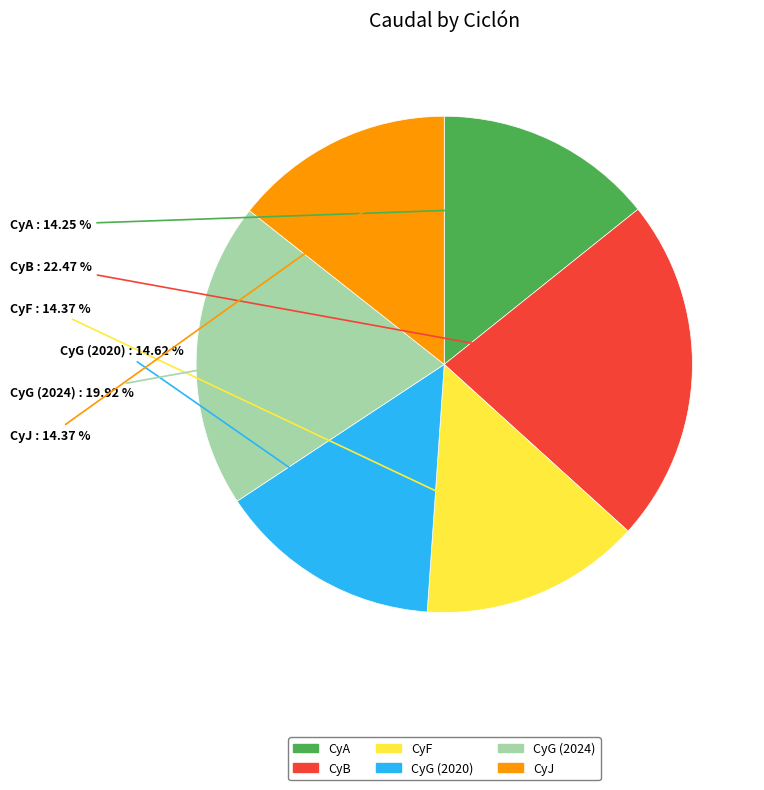

Does CyA represent more than half of the total?

No